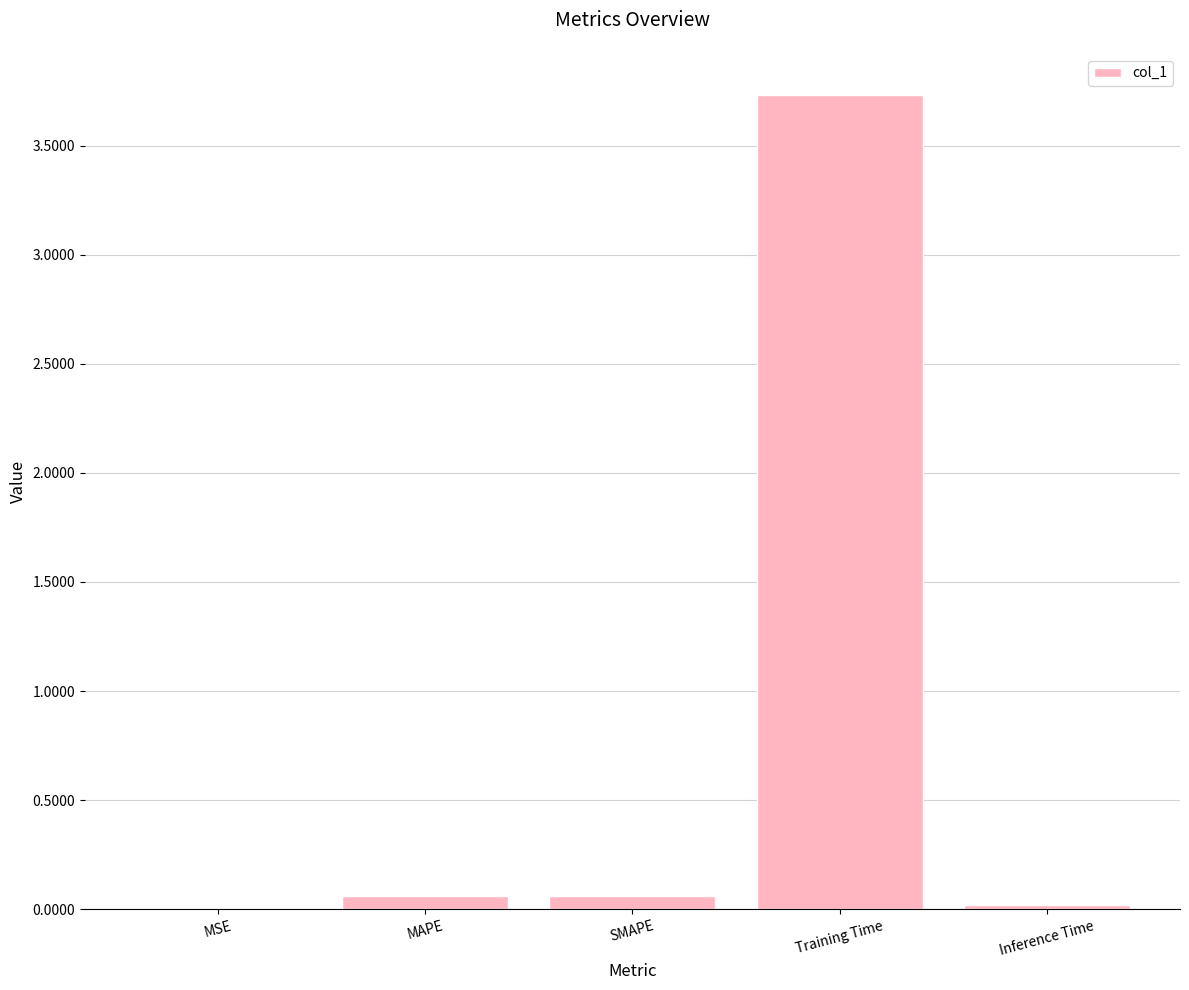

Which label corresponds to the largest value in the chart?

Training Time